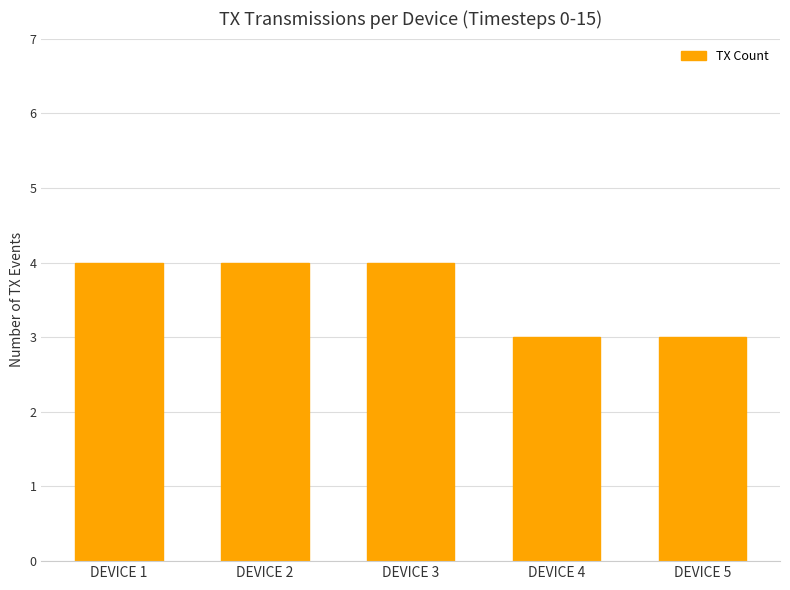

What is the change in value from DEVICE 2 to DEVICE 5?

-1